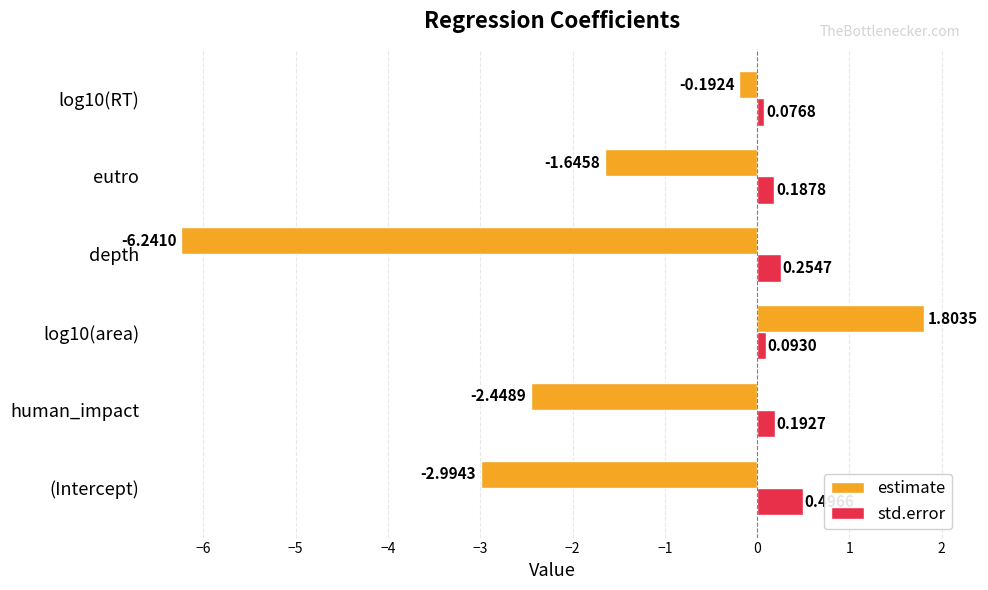

What is the difference between the second highest and minimum values in the estimate series?

6.0